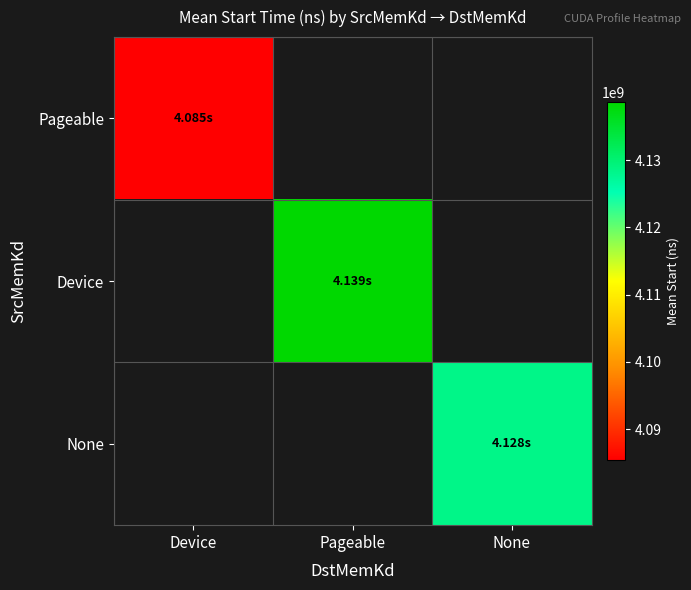

True or false: Pageable has a value of 6079689617.5 at Device.

False